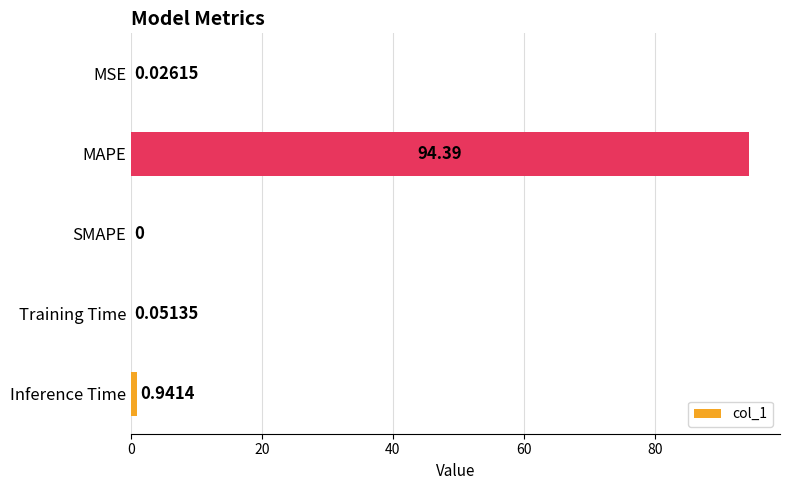

What is the sum of all values?

95.4